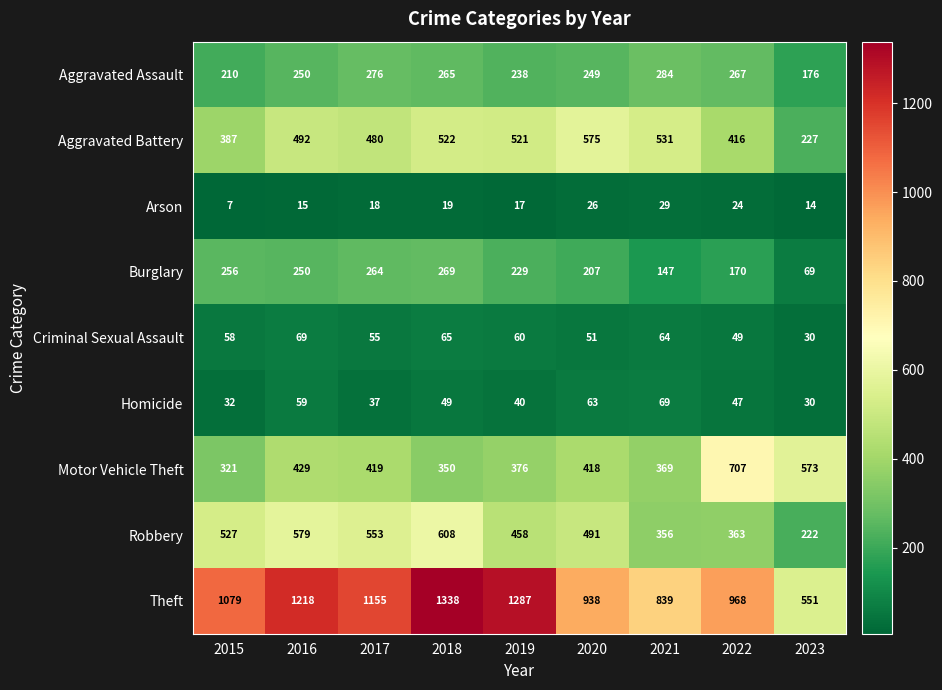

What is the total value across all series at 2018?

3485